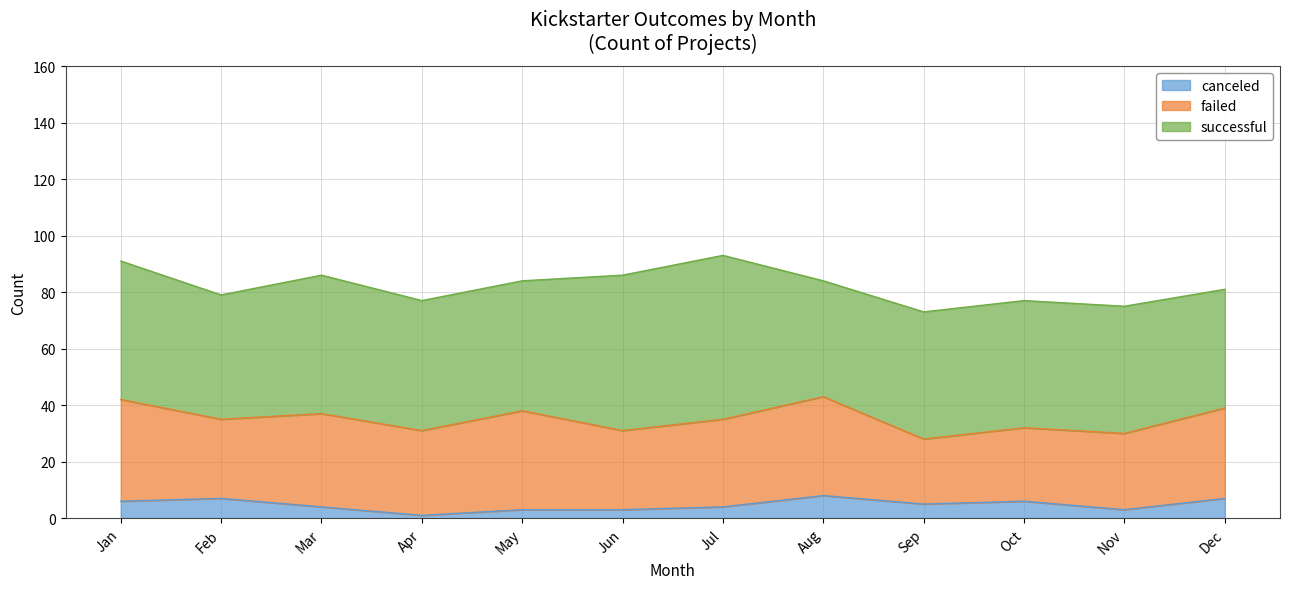

What is the value of the failed point at the 12th from the left?

32